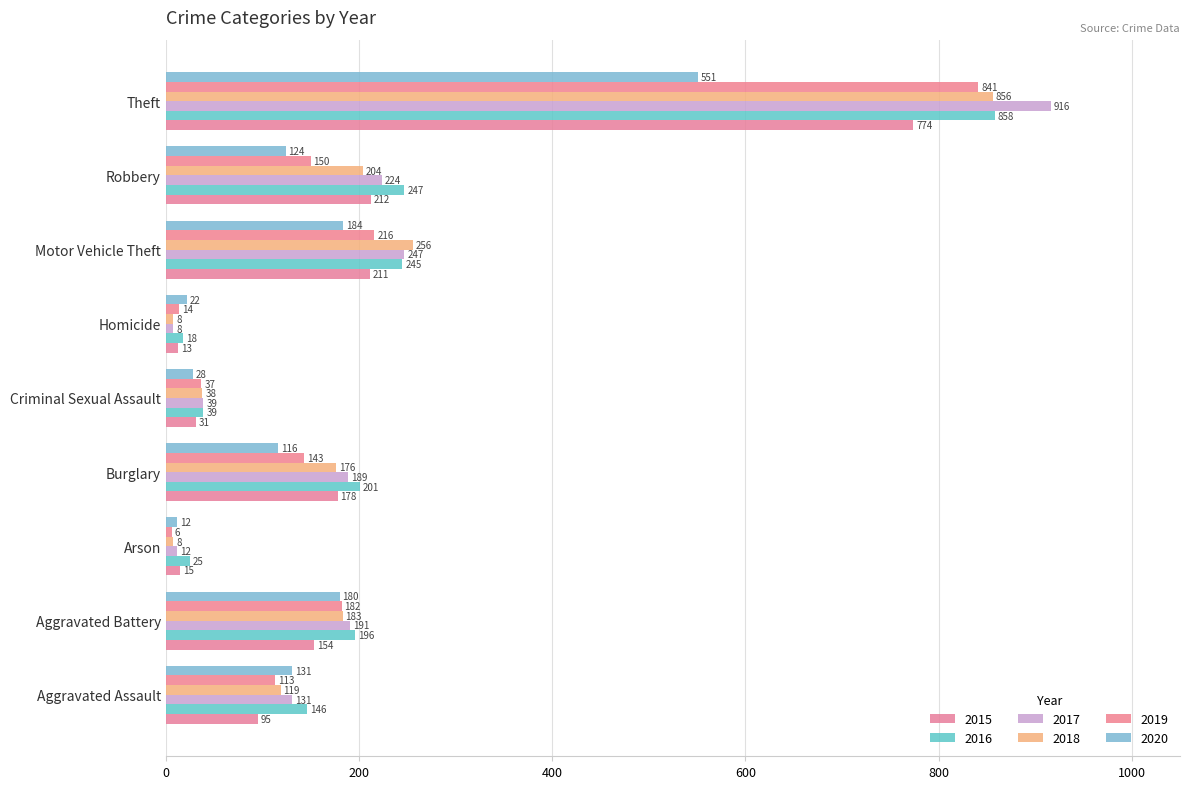

How many values in the 2019 series are below 143?

4